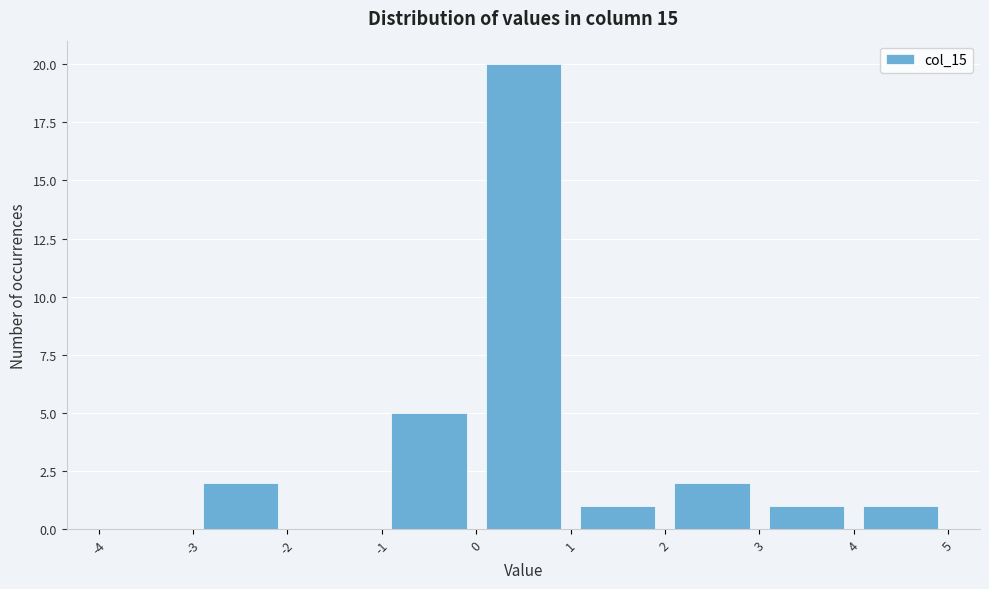

Over which range of the x-axis is the bar tallest?

0 to 1